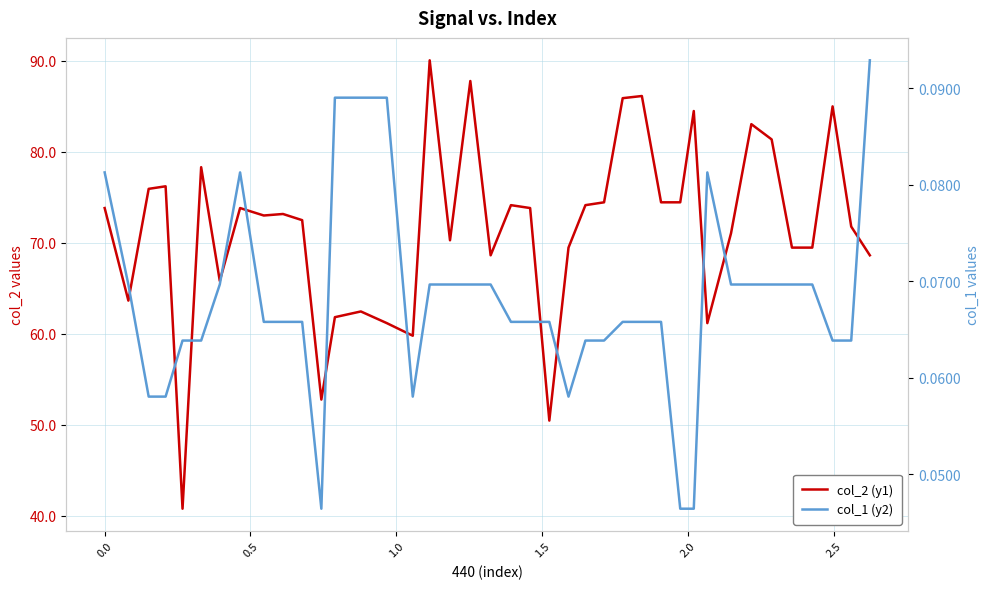

How many interior local peaks does the col_1 (y2) series have?

2